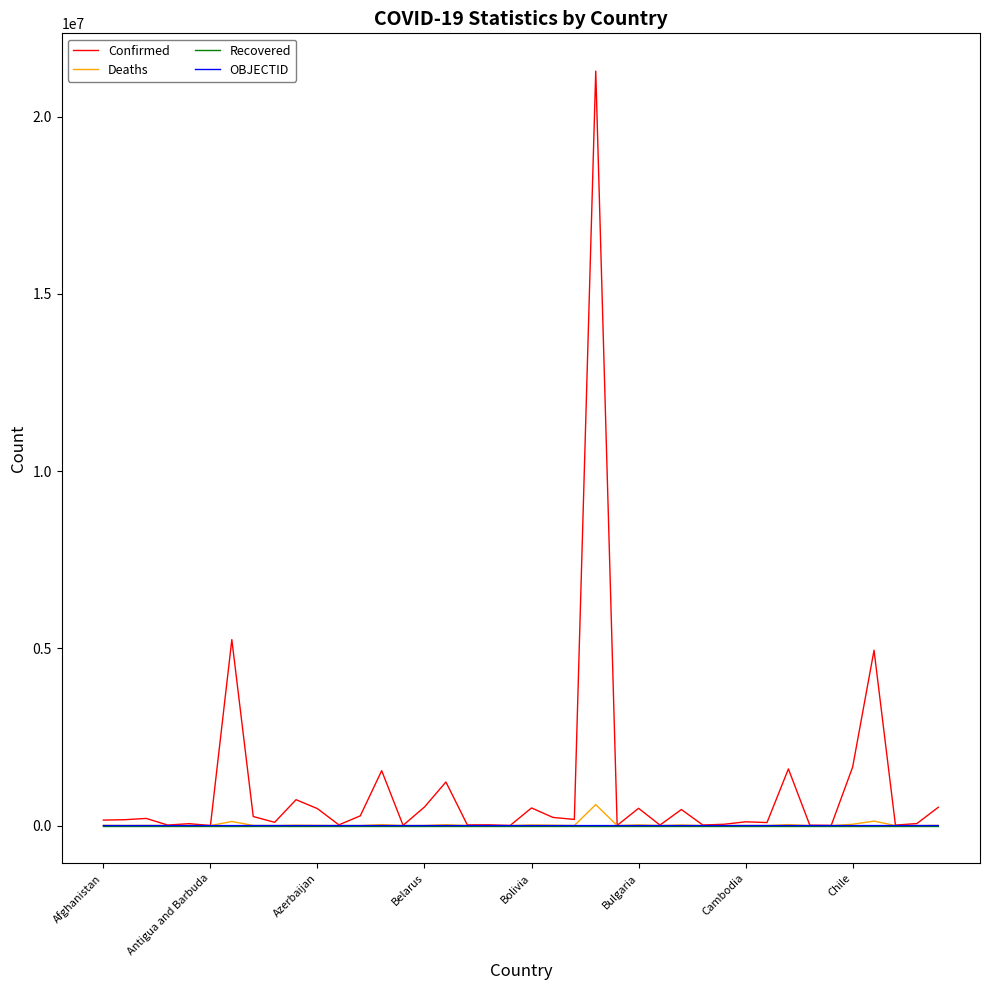

Count the number of data series in this chart.

4